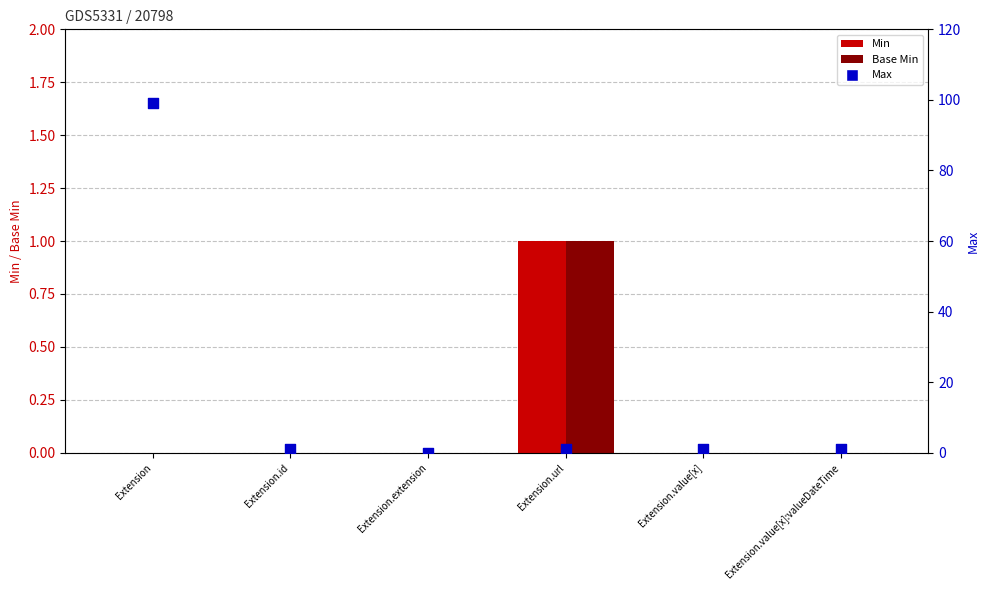

What are all the series names shown in the legend?

Min, Base Min, Max